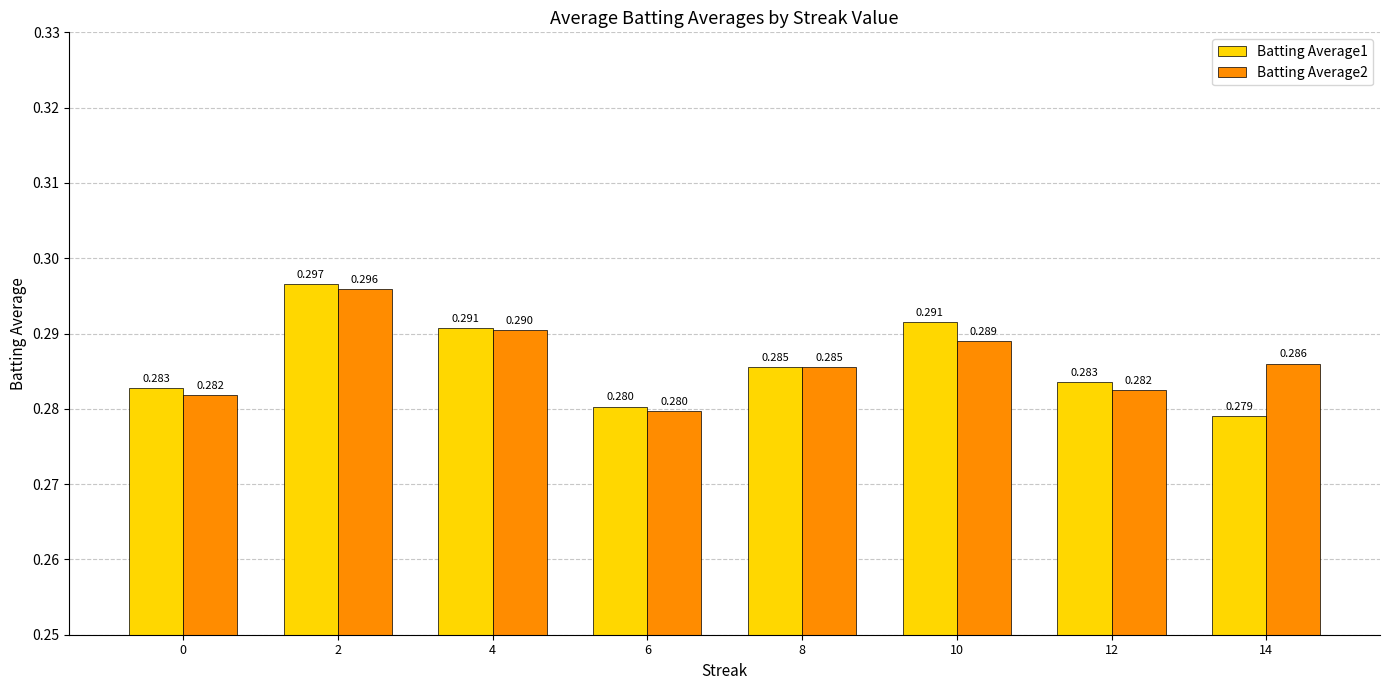

At 4, list the series in order from smallest to largest.

Batting Average2, Batting Average1